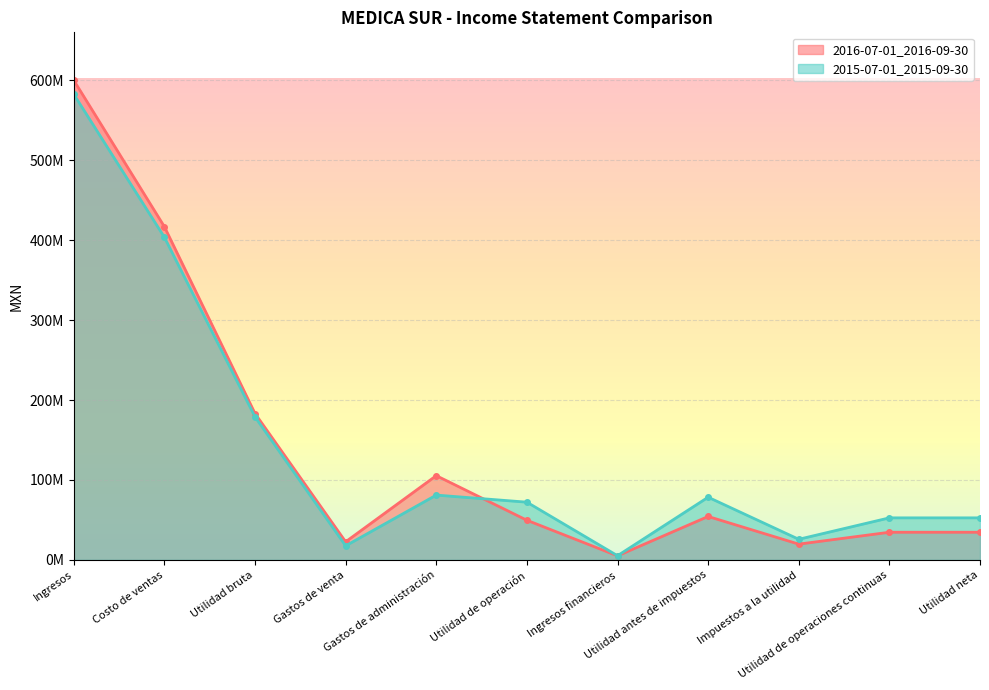

Reading right to left, transcribe all the data shown in this chart.

2016-07-01_2016-09-30: Utilidad neta=34612000	Utilidad de operaciones continuas=34612000	Impuestos a la utilidad=19750000	Utilidad antes de impuestos=54362000	Ingresos financieros=5114000	Utilidad de operación=49630000	Gastos de administración=105436000	Gastos de venta=22676000	Utilidad bruta=183184000	Costo de ventas=416898000	Ingresos=600082000
2015-07-01_2015-09-30: Utilidad neta=52627000	Utilidad de operaciones continuas=52627000	Impuestos a la utilidad=25817000	Utilidad antes de impuestos=78444000	Ingresos financieros=5248000	Utilidad de operación=72243000	Gastos de administración=81118000	Gastos de venta=17638000	Utilidad bruta=178958000	Costo de ventas=403647000	Ingresos=582605000